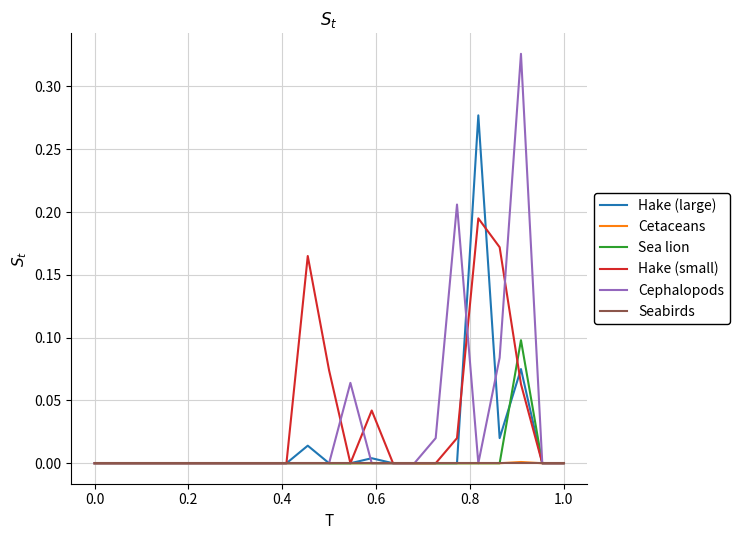

Which series has the largest range (max minus min)?

Cephalopods